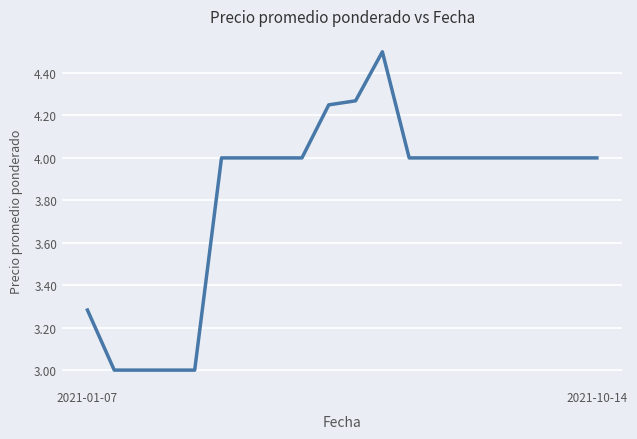

What is the label of the 1st point from the left?

2021-01-07